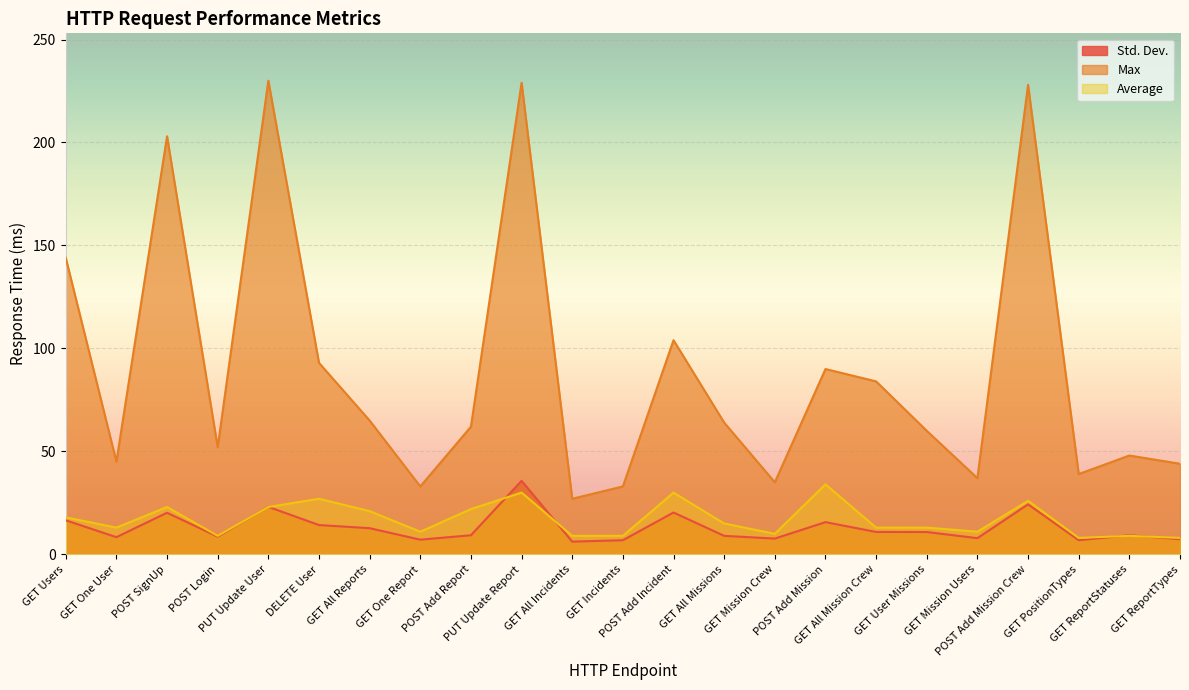

Which category has the highest value in the Max series?

PUT Update User